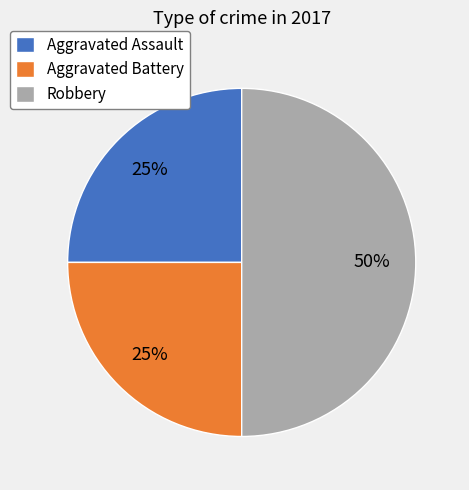

To the nearest percent, what portion does Robbery represent?

50%